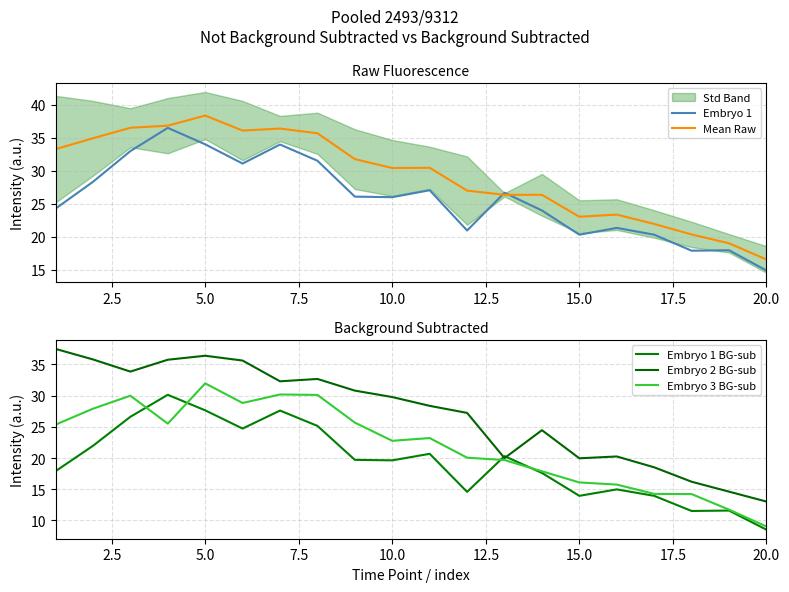

The Mean Raw series shows 23.0 at 15.0. True or false?

True